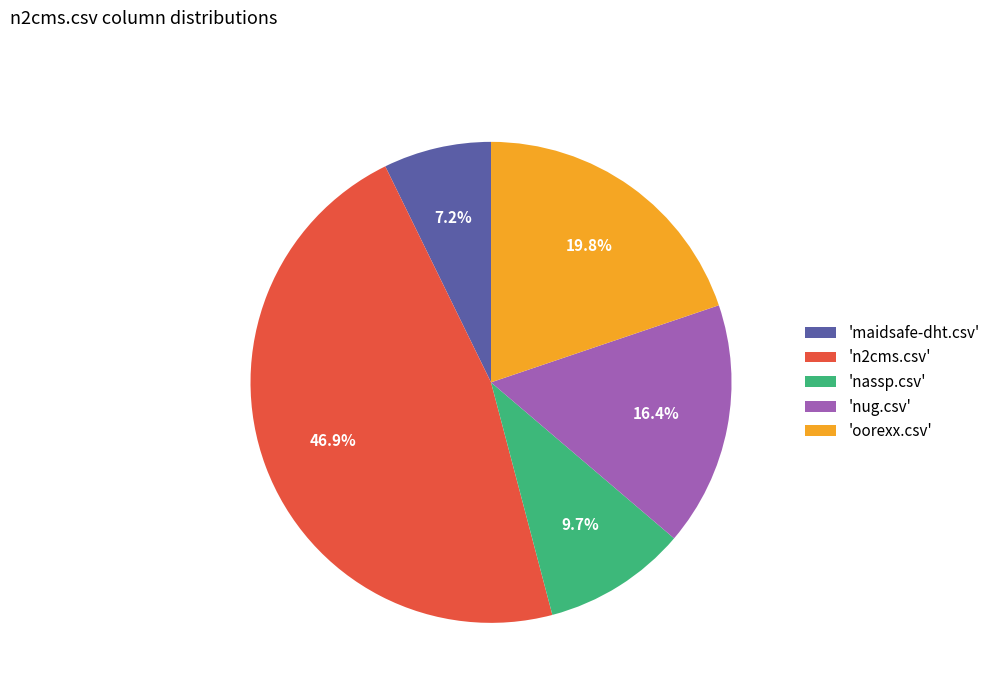

Does 'nassp.csv' represent more than half of the total?

No